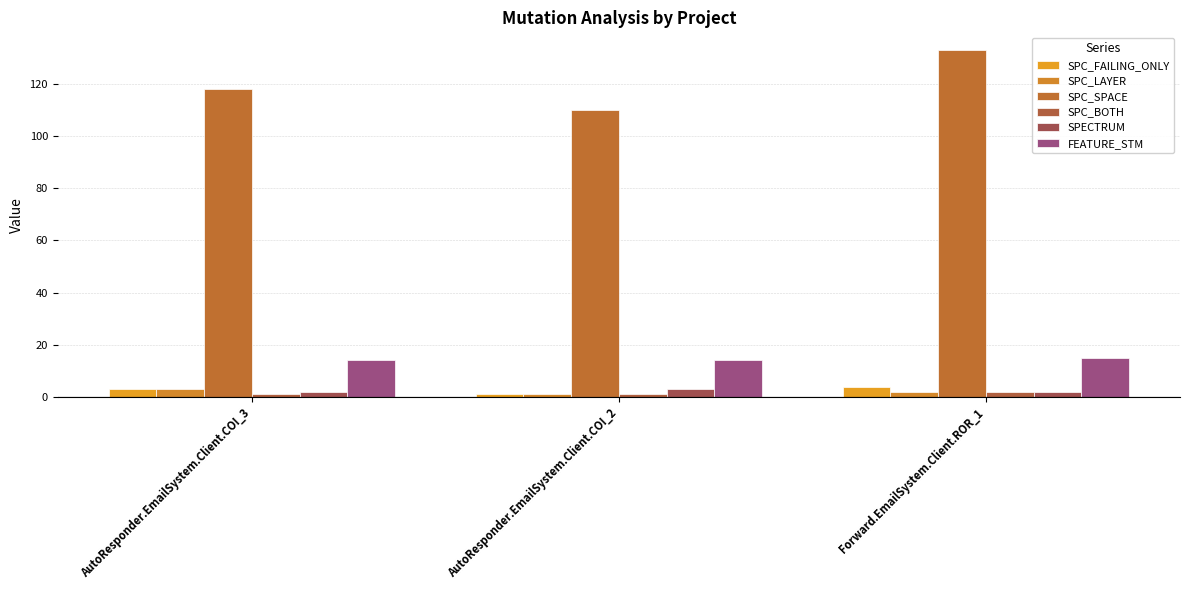

The value of SPC_FAILING_ONLY at AutoResponder.EmailSystem.Client.COI_2 is 1. True or false?

True